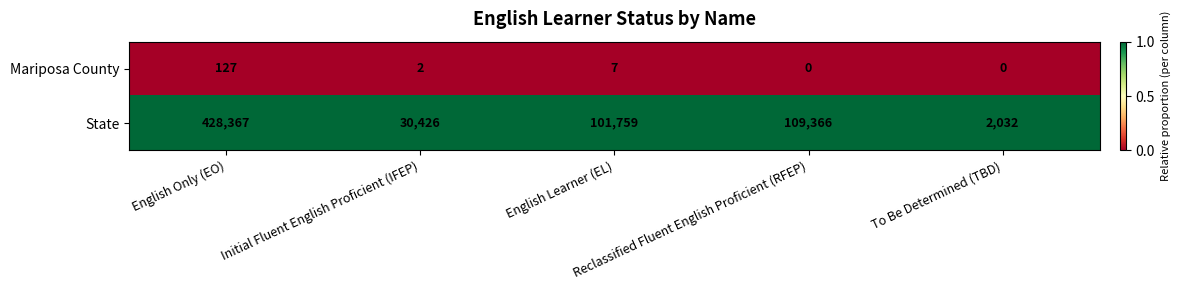

What is the total value across all series at To Be Determined (TBD)?

2032